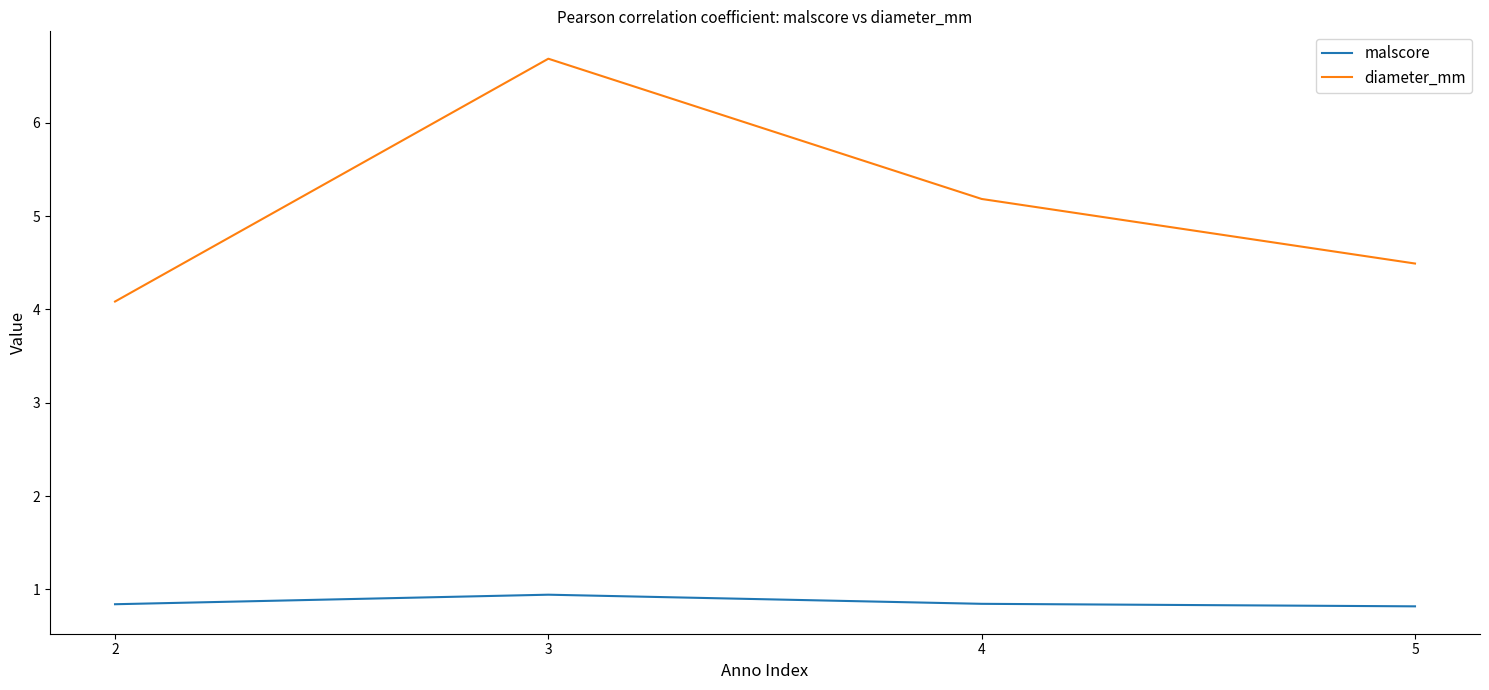

What is the difference between the highest and lowest values at 2?

3.2